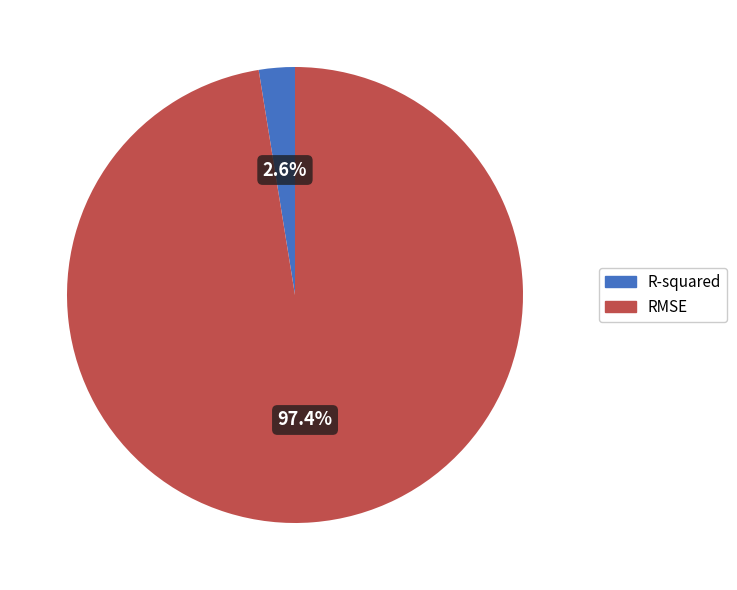

Does R-squared account for over 50% of the chart?

No